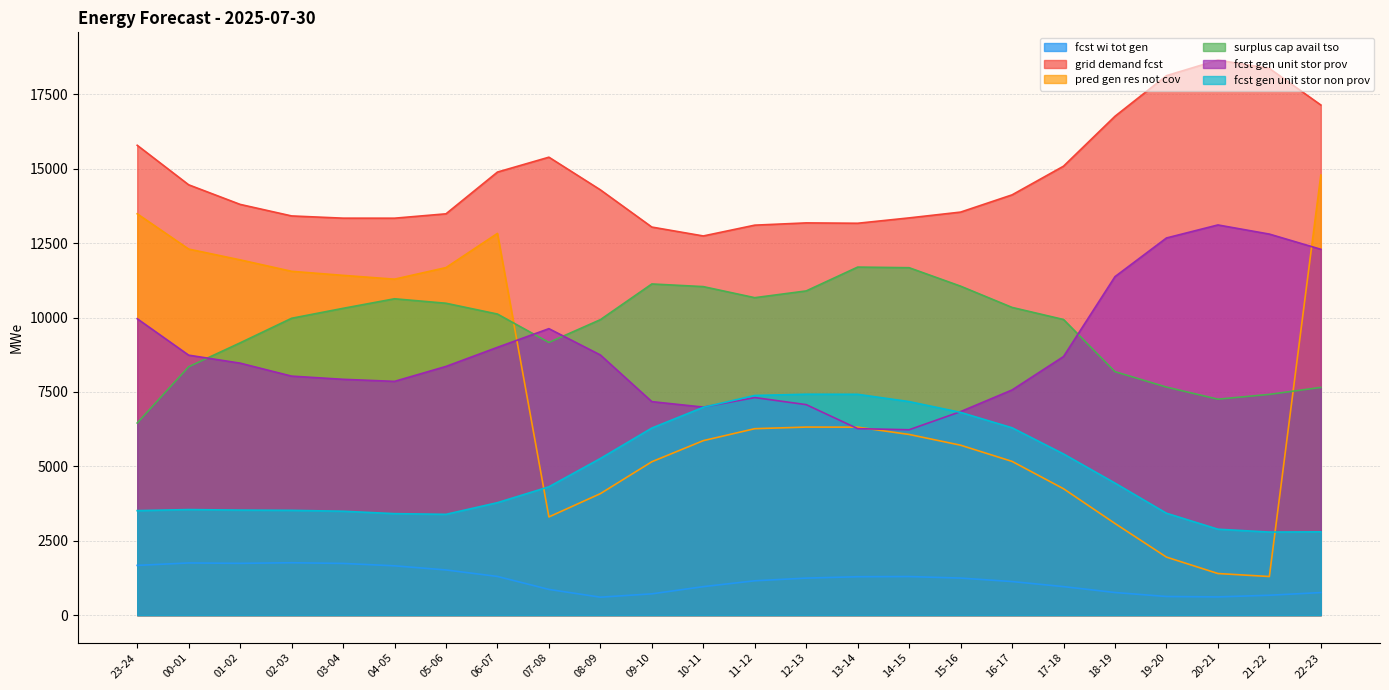

At which category is the sum across all series the highest?

22-23